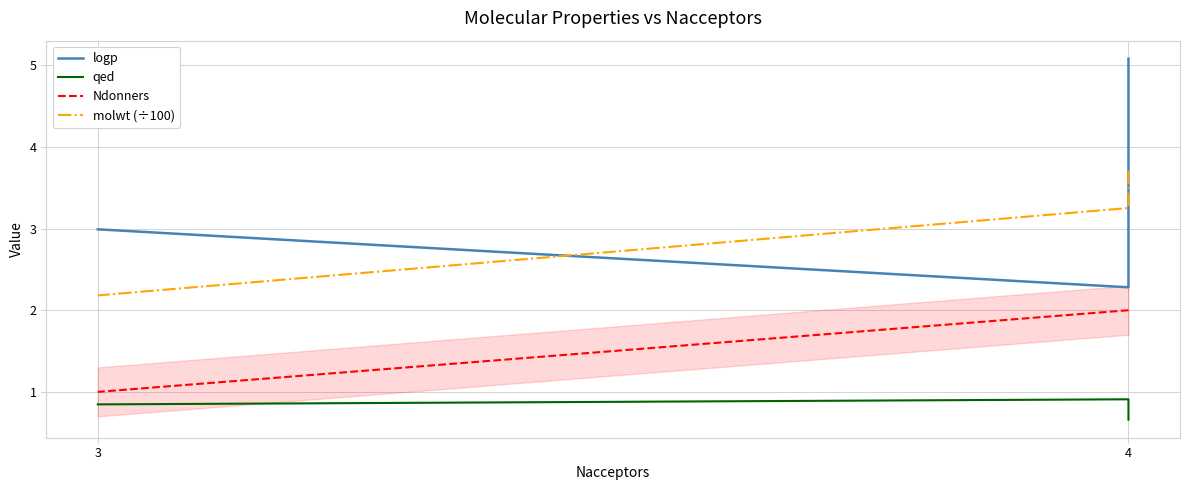

Rank the series by their maximum value, from highest to lowest.

logp, molwt (÷100), Ndonners, qed